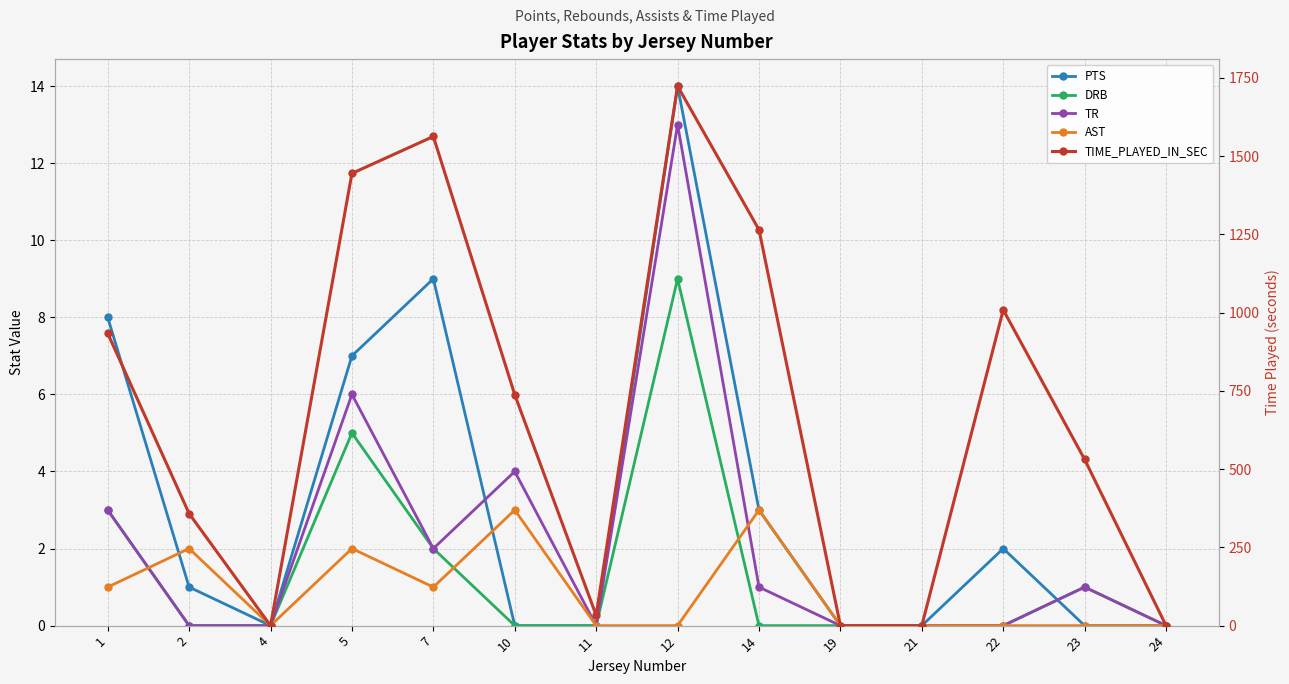

Which category has the highest value in the TR series?

12